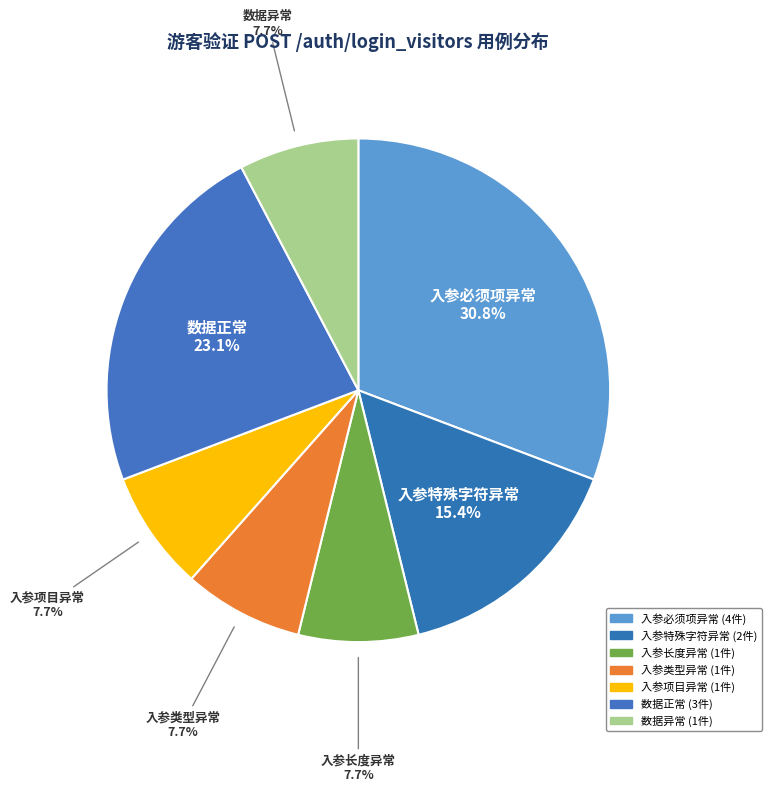

What percentage is the 入参项目异常 slice, to the nearest percent?

8%